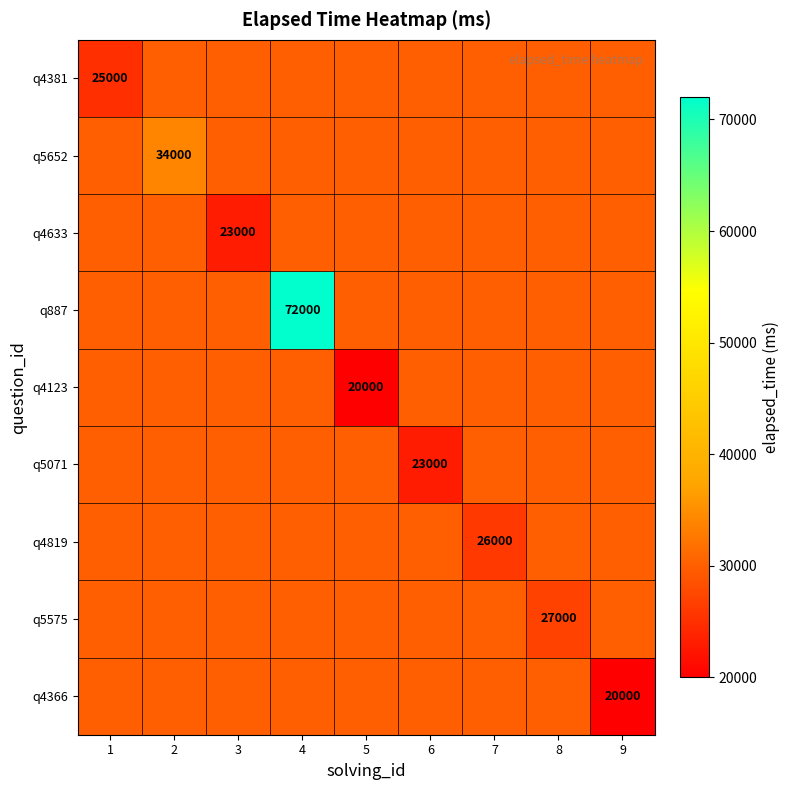

What is the minimum value shown in the chart?

20000.0